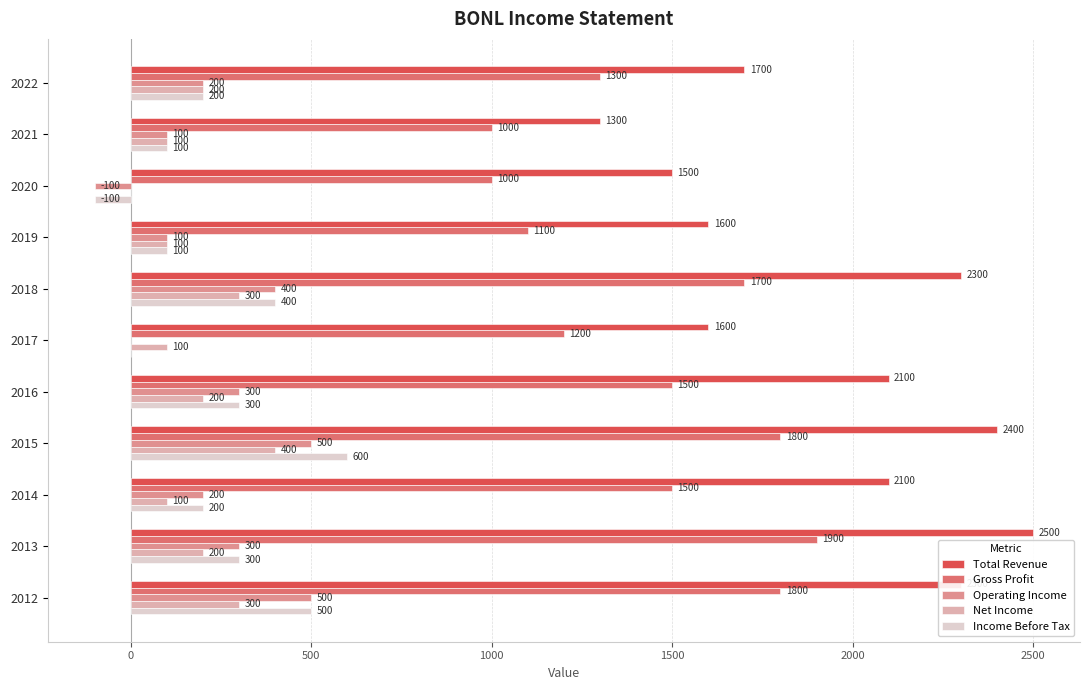

Count the number of data series in this chart.

5